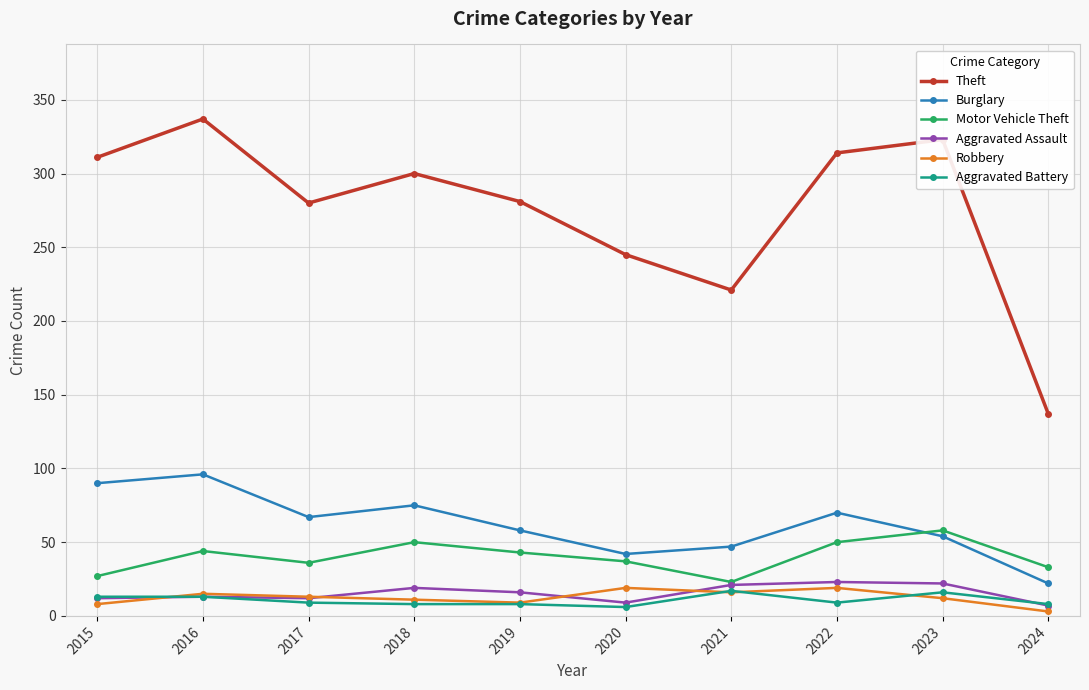

True or false: Aggravated Battery and Theft intersect in this chart.

False